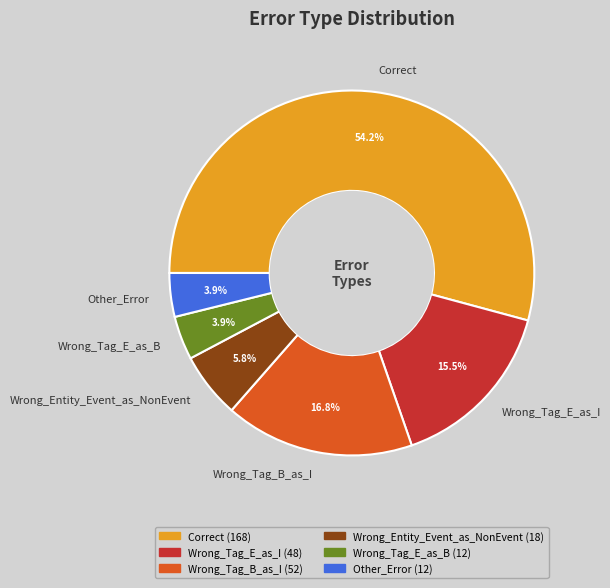

What is the ratio of the value at Wrong_Entity_Event_as_NonEvent to the value at Wrong_Tag_E_as_B?

1.5